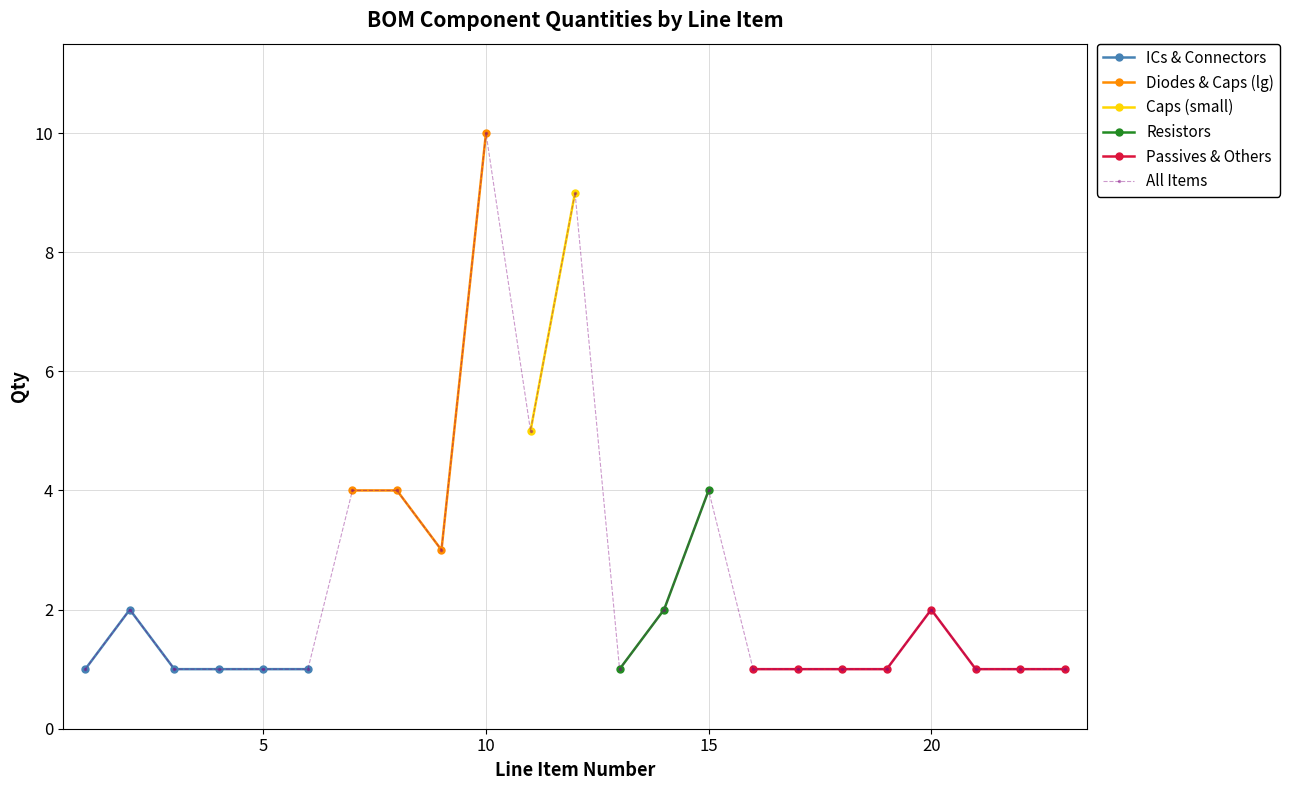

Which has a higher value, 12 or 8?

12